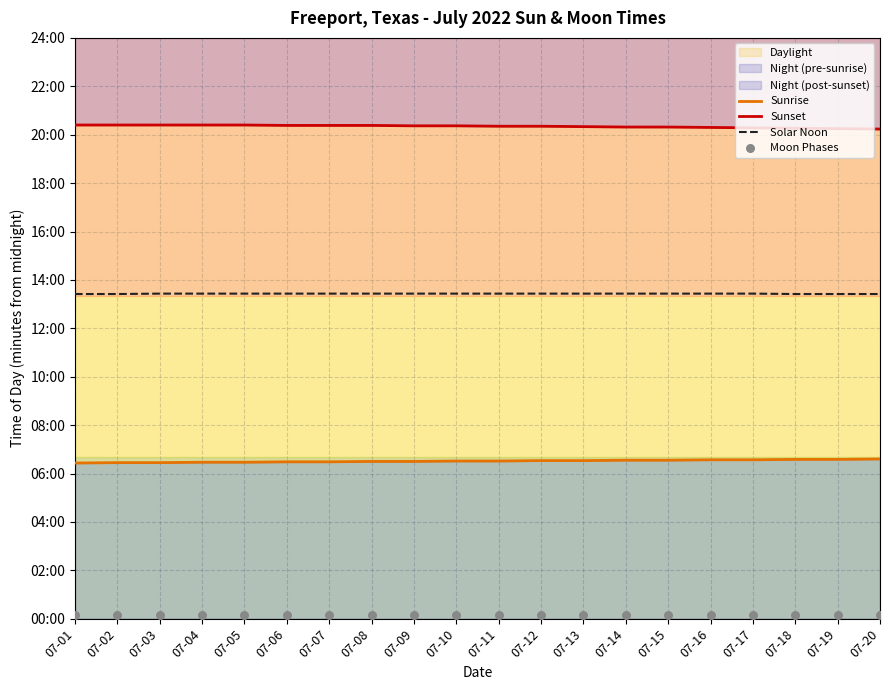

At which category is the sum across all series the highest?

07-08